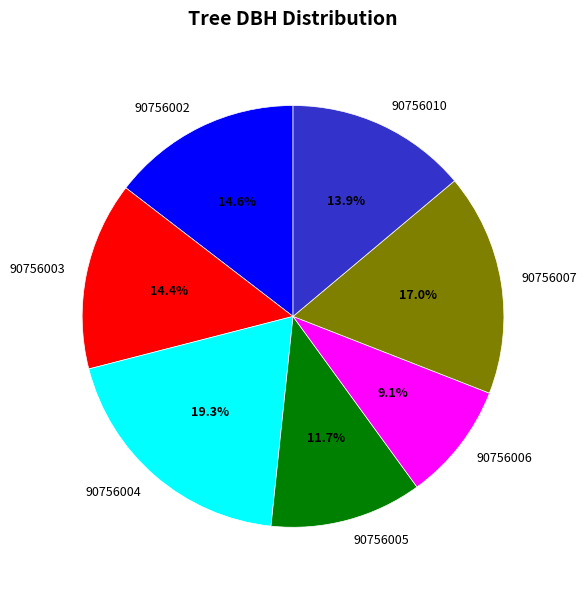

Is it true that 90756010 is 27% of the pie?

False